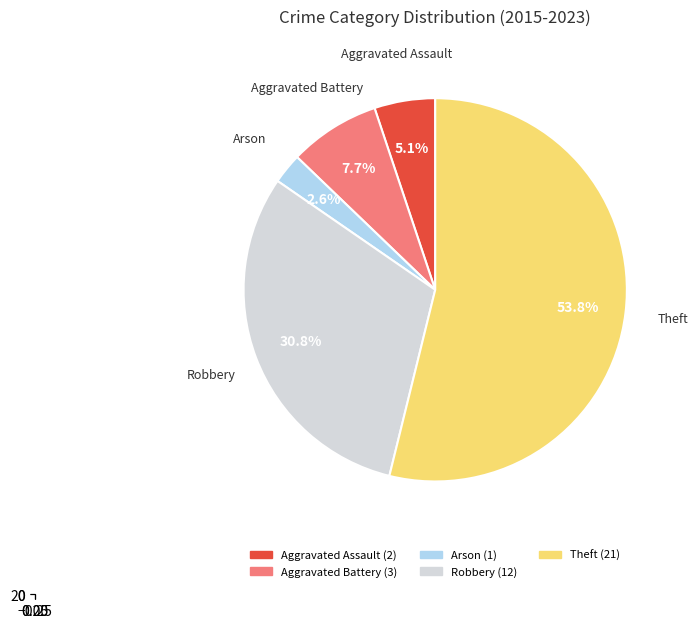

Is Arson the majority of the pie?

No